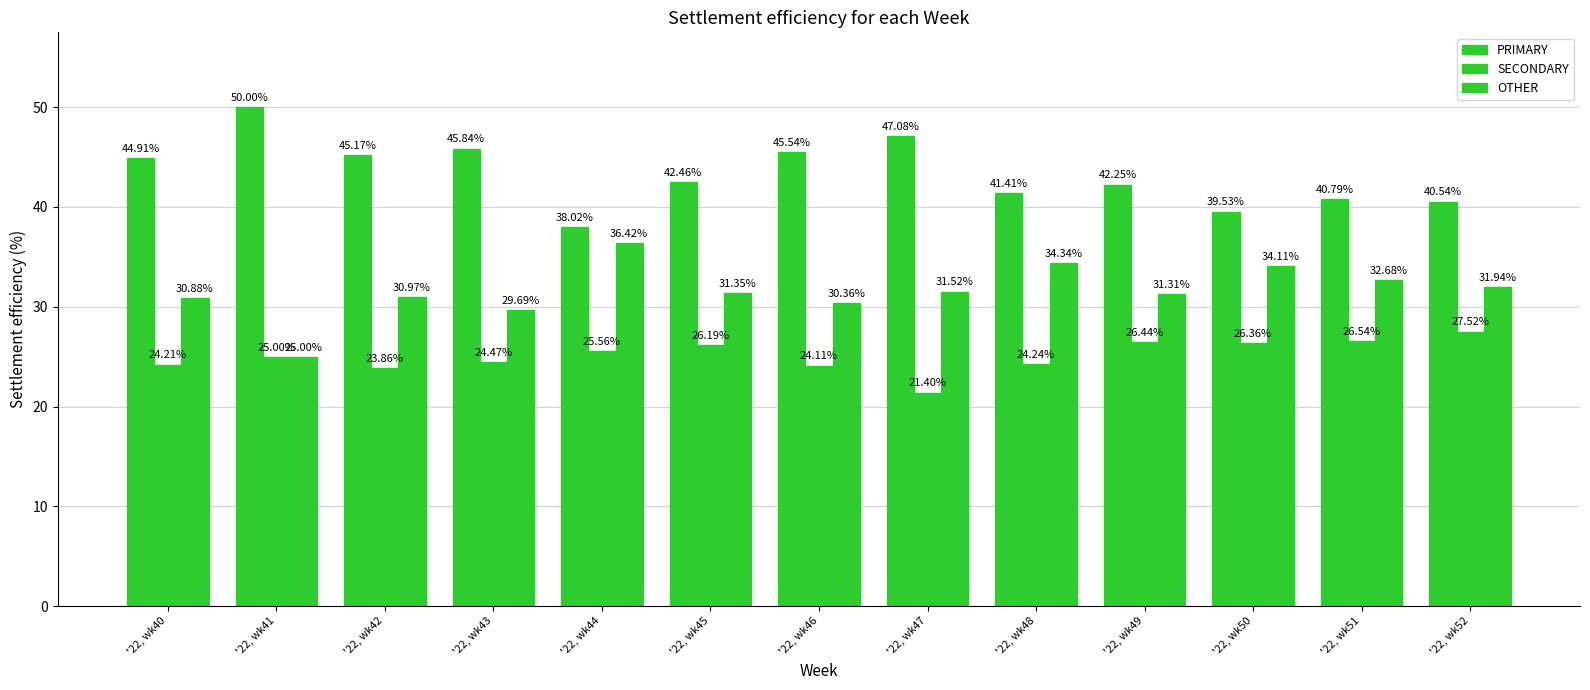

Reading left to right, what are all the values shown in this chart?

PRIMARY: 44.9	50.0	45.2	45.8	38.0	42.5	45.5	47.1	41.4	42.2	39.5	40.8	40.5
SECONDARY: 24.2	25.0	23.9	24.5	25.6	26.2	24.1	21.4	24.2	26.4	26.4	26.5	27.5
OTHER: 30.9	25.0	31.0	29.7	36.4	31.3	30.4	31.5	34.3	31.3	34.1	32.7	31.9